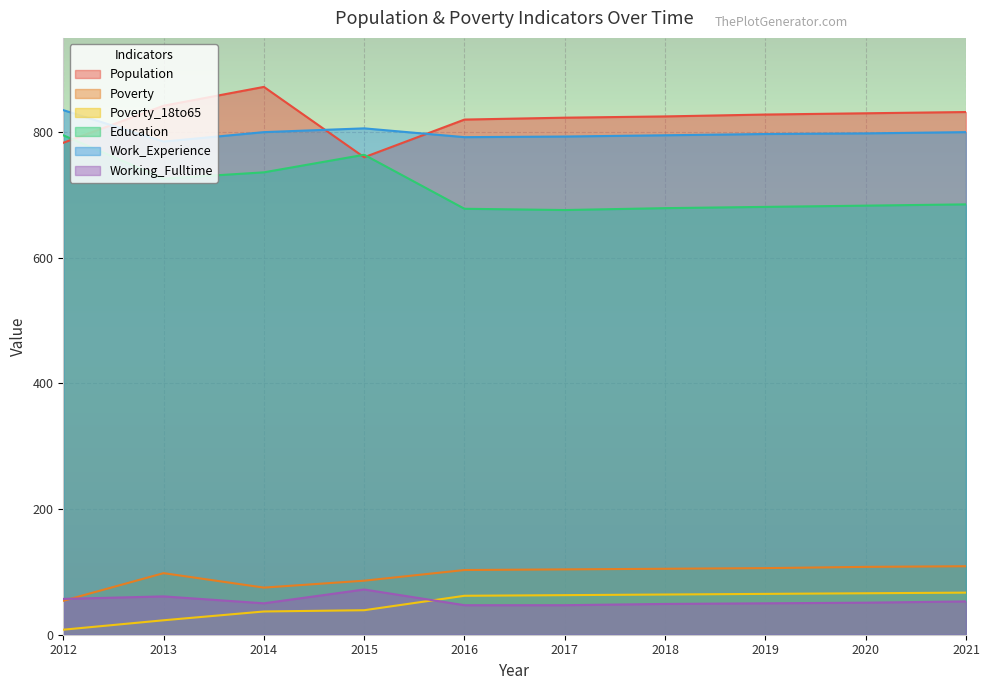

What is the highest value of the Education series?

795